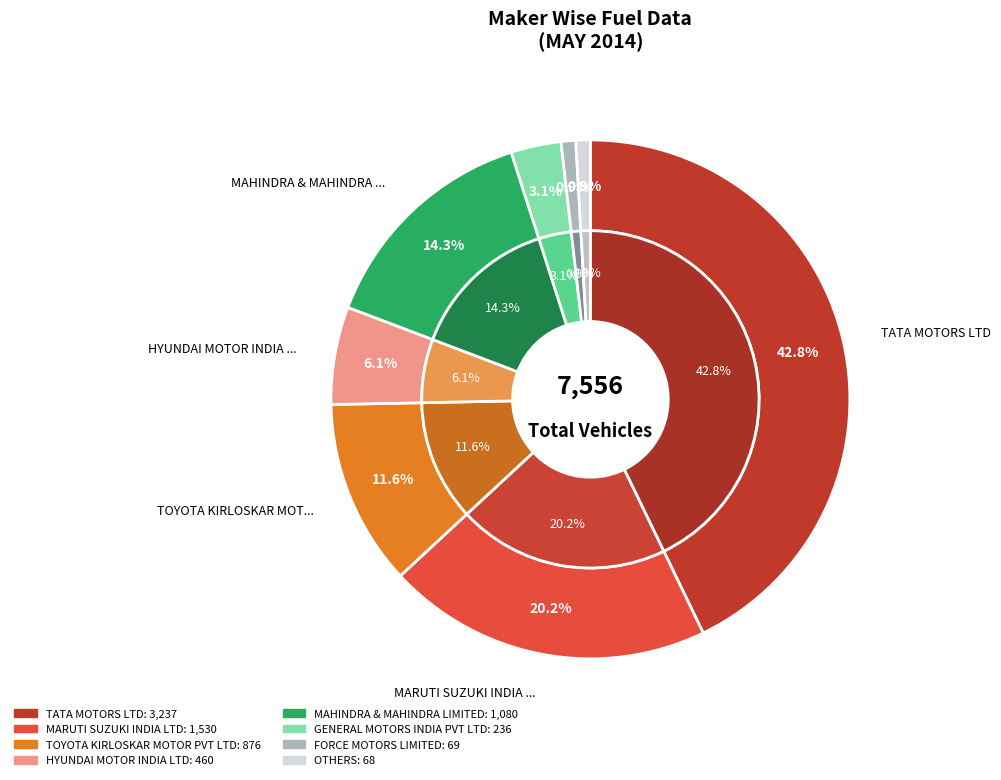

To the nearest percent, what portion does MARUTI SUZUKI INDIA LTD represent?

20%